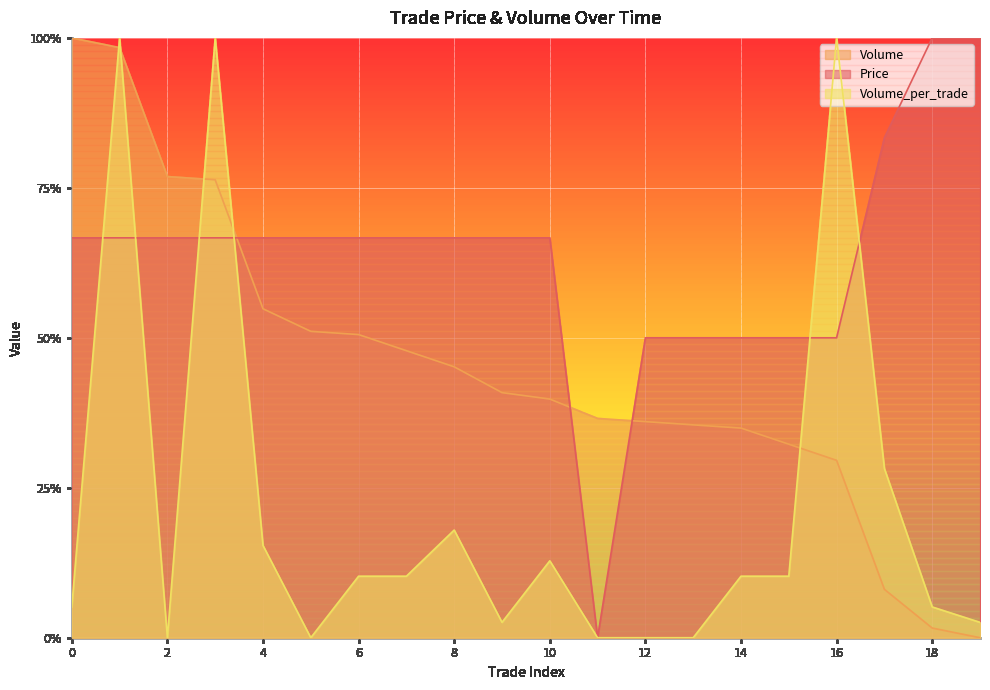

Is the value of Volume at 12 greater than the value of Price at 5?

No